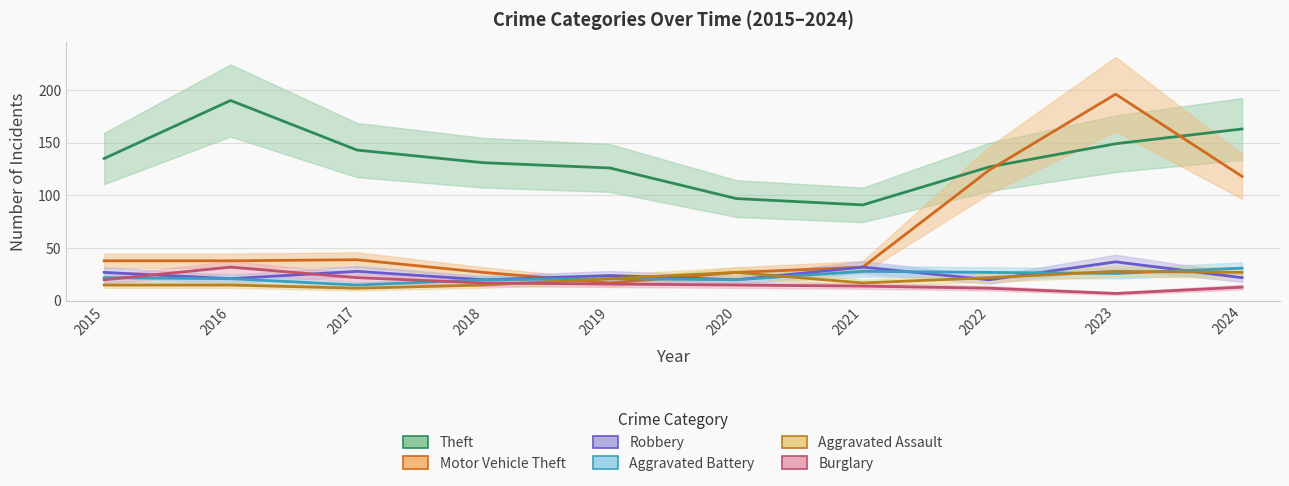

How many interior local peaks does the Theft series have?

1